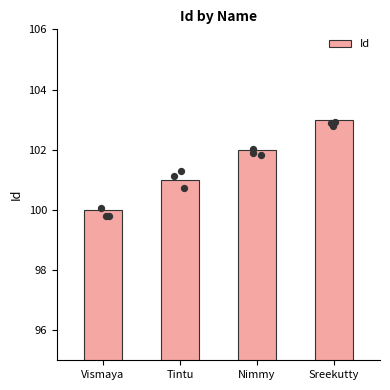

Between Tintu and Sreekutty, which is larger?

Sreekutty